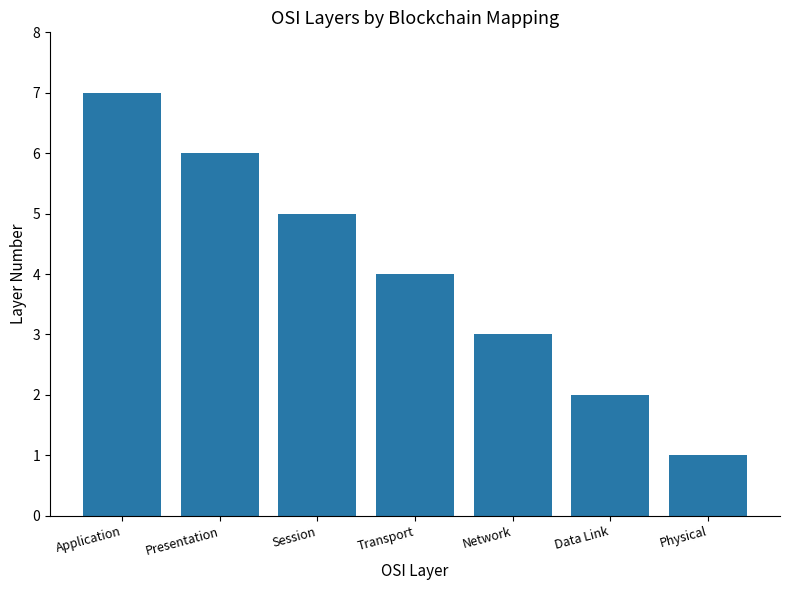

What is the value of the 4th bar from the left?

4